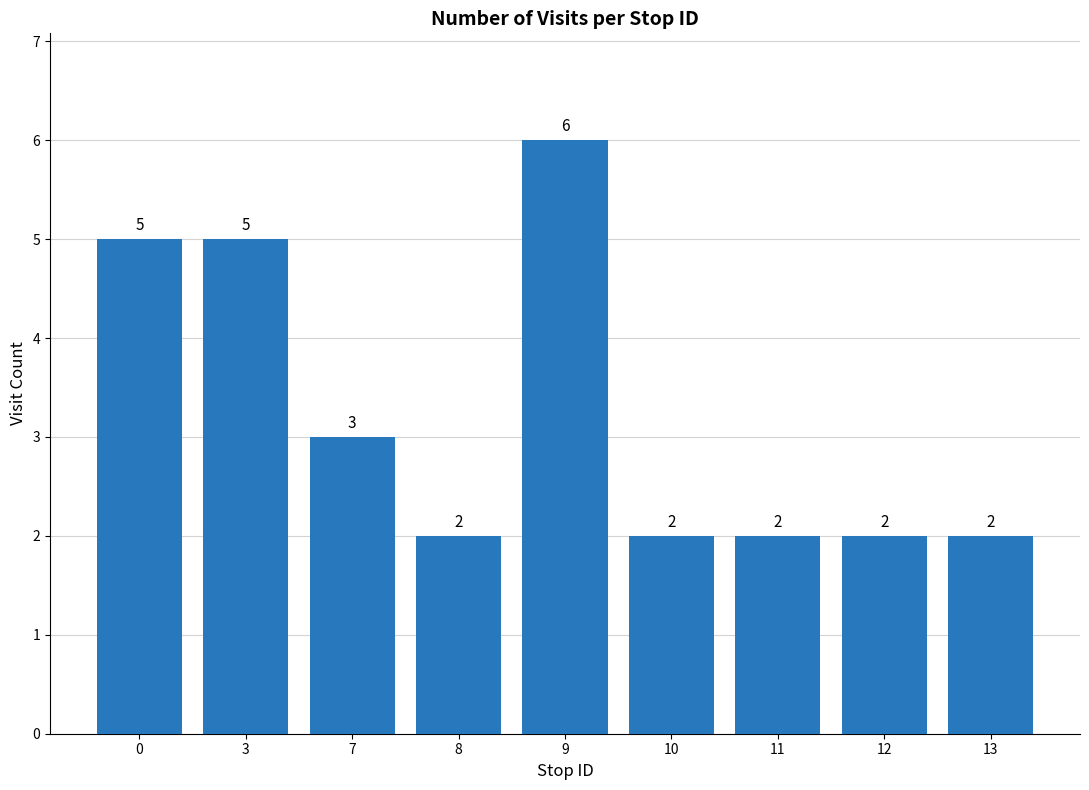

Are the bars horizontal?

No